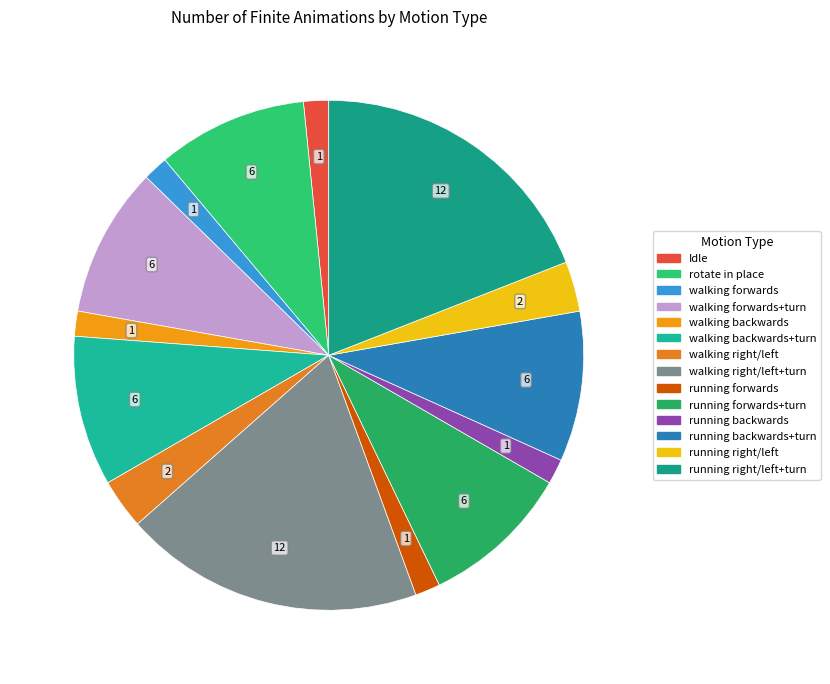

How many slices are in this pie chart?

14